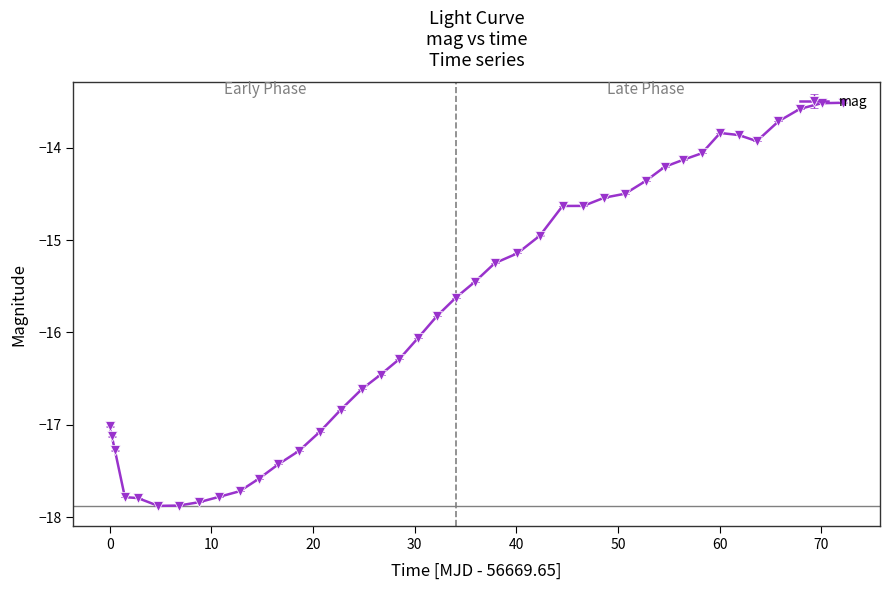

How many distinct data groups are displayed?

1